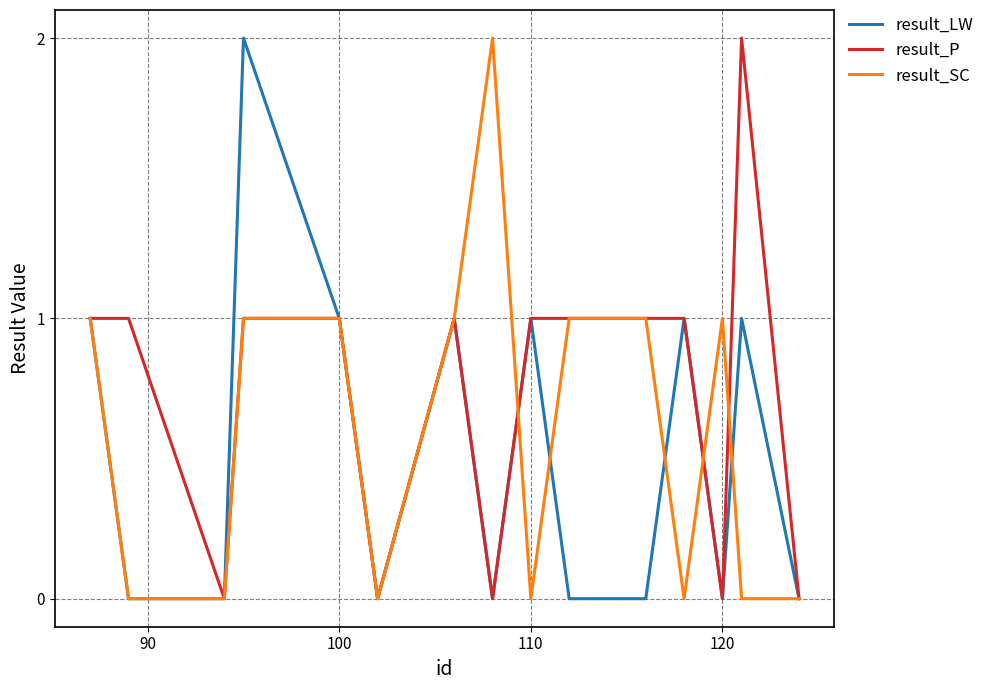

Which series has the largest total across all categories?

result_P